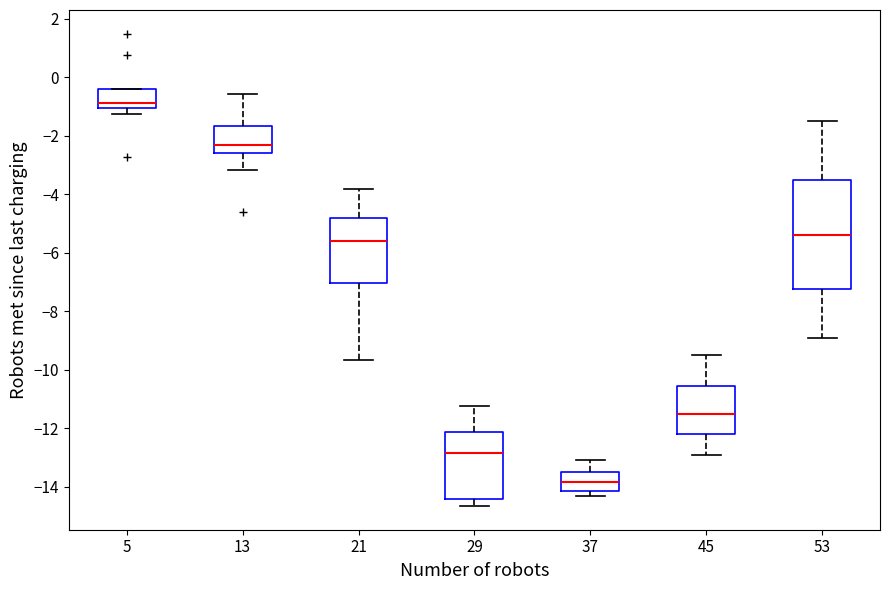

Where is the upper edge of the box at x = 5 on the y-axis? The values are not printed on the chart, so give them approximately, as read against the axis.

-0.4